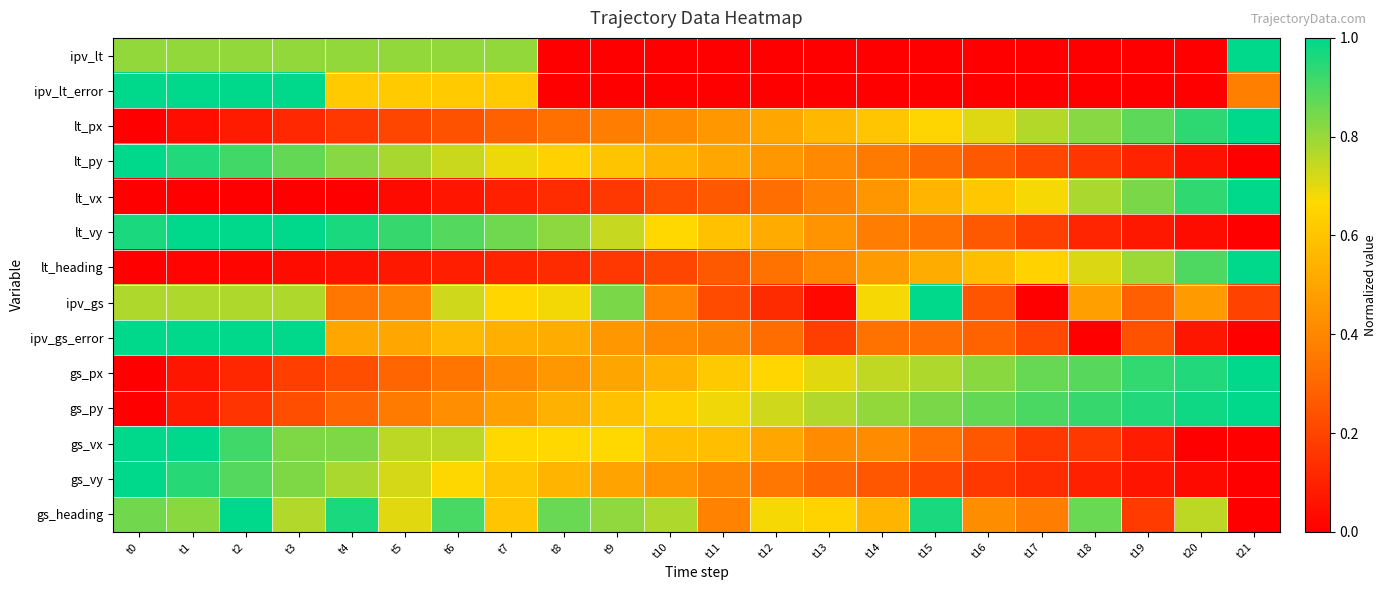

At which category is the sum across all series the highest?

t2